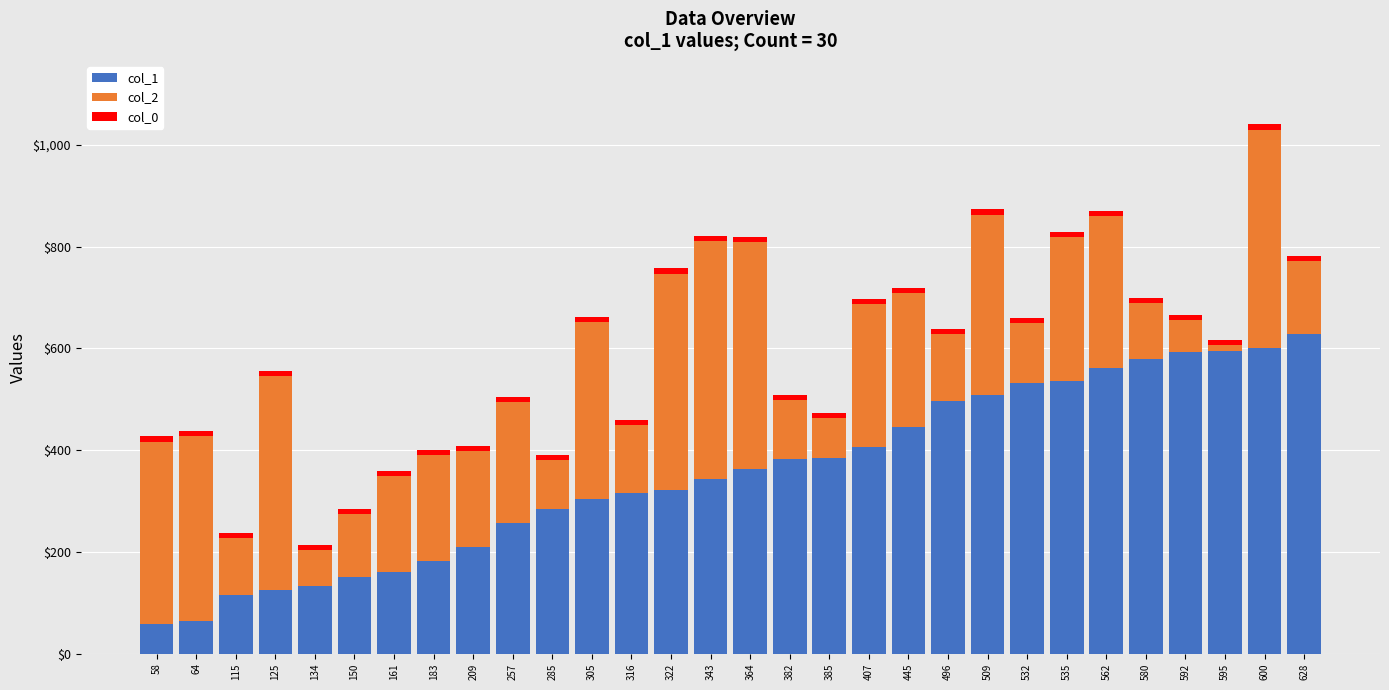

The col_1 series shows 100 at 316. True or false?

False